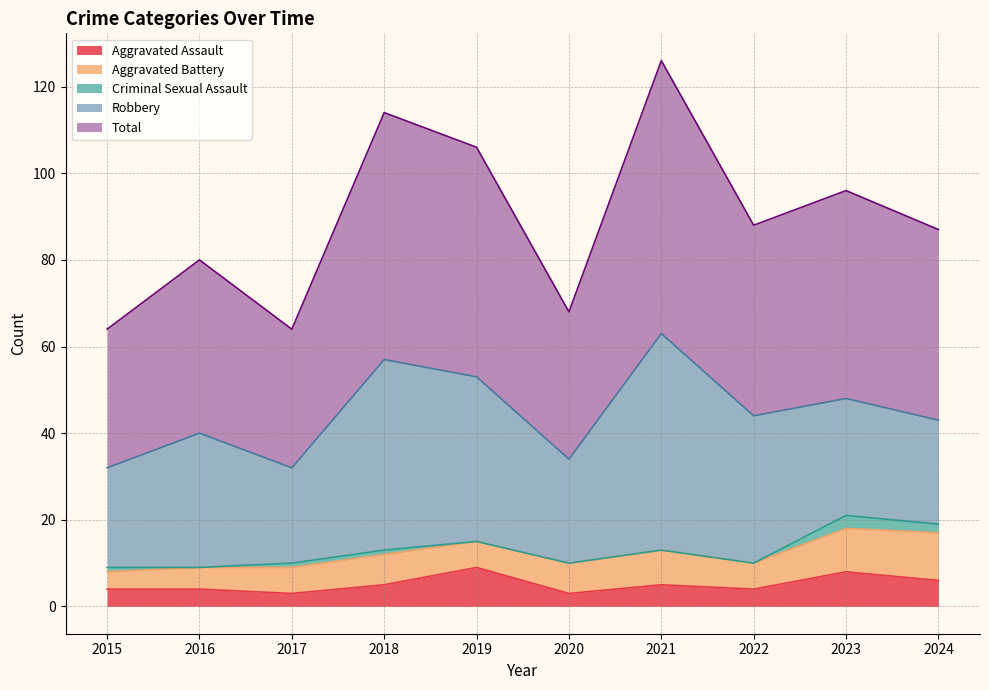

List the series in order of their peak value, lowest first.

Criminal Sexual Assault, Aggravated Assault, Aggravated Battery, Robbery, Total